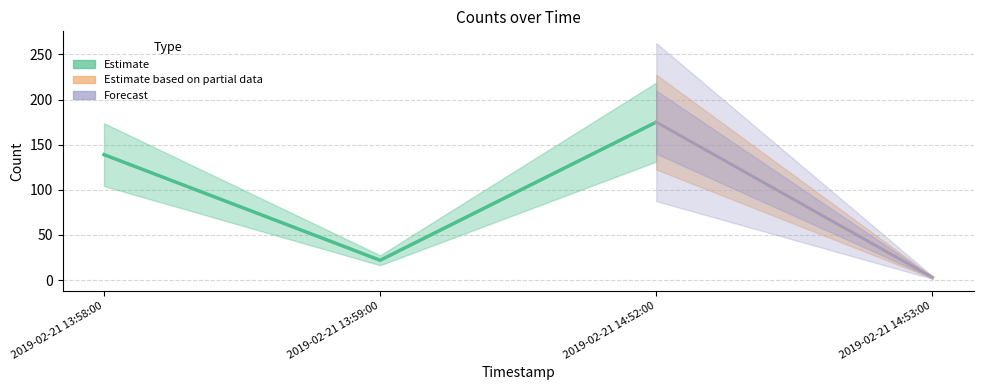

What is the sum of all values?

339